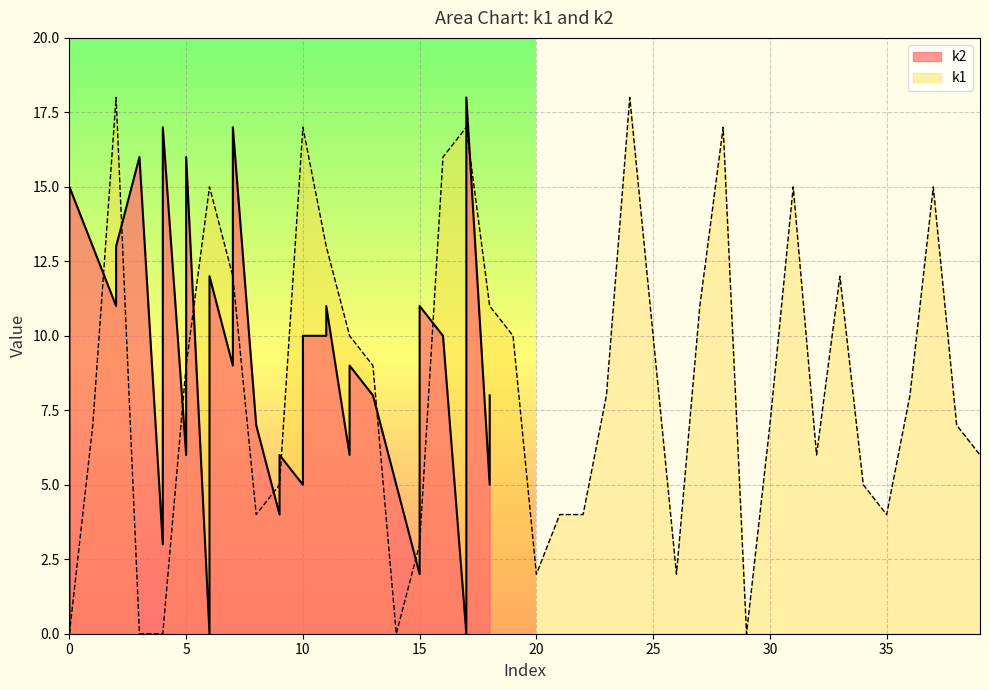

The value at i12 is 14. True or false?

False